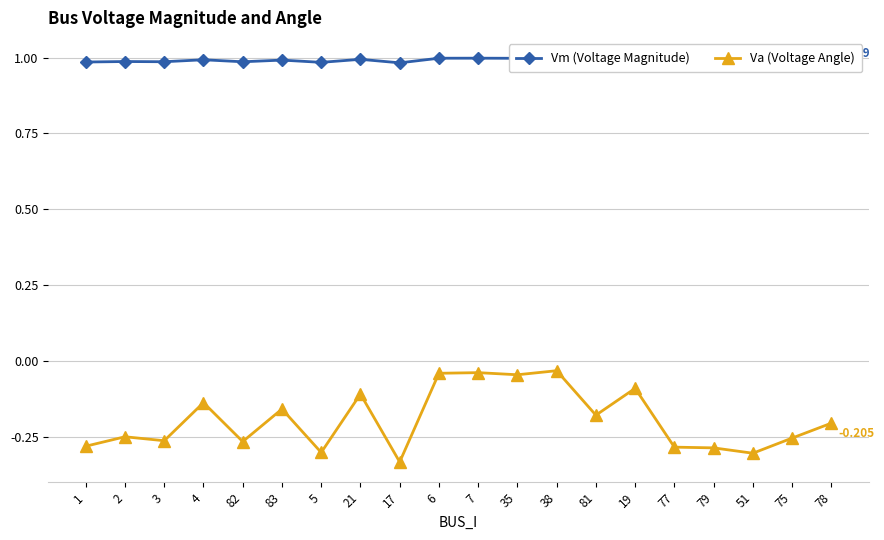

Reading left to right, transcribe all the data shown in this chart.

Vm (Voltage Magnitude): 1.0	1.0	1.0	1.0	1.0	1.0	1.0	1.0	1.0	1.0	1.0	1.0	1.0	1.0	1.0	1.0	1.0	1.0	1.0	1.0
Va (Voltage Angle): -0.3	-0.2	-0.3	-0.1	-0.3	-0.2	-0.3	-0.1	-0.3	-0.0	-0.0	-0.0	-0.0	-0.2	-0.1	-0.3	-0.3	-0.3	-0.3	-0.2